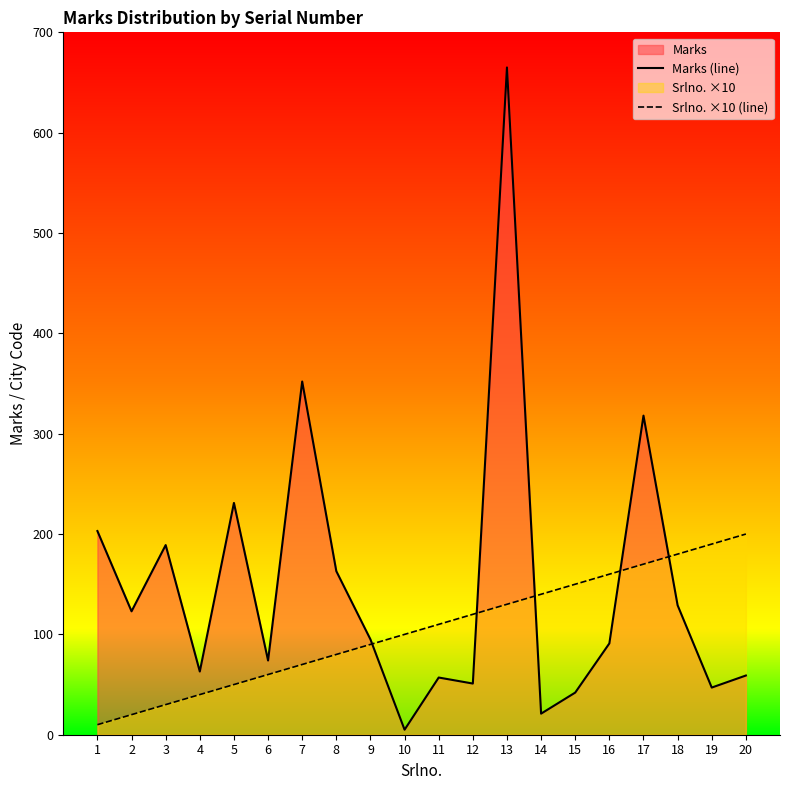

Where is Marks (line) nearest to the value 335?

7